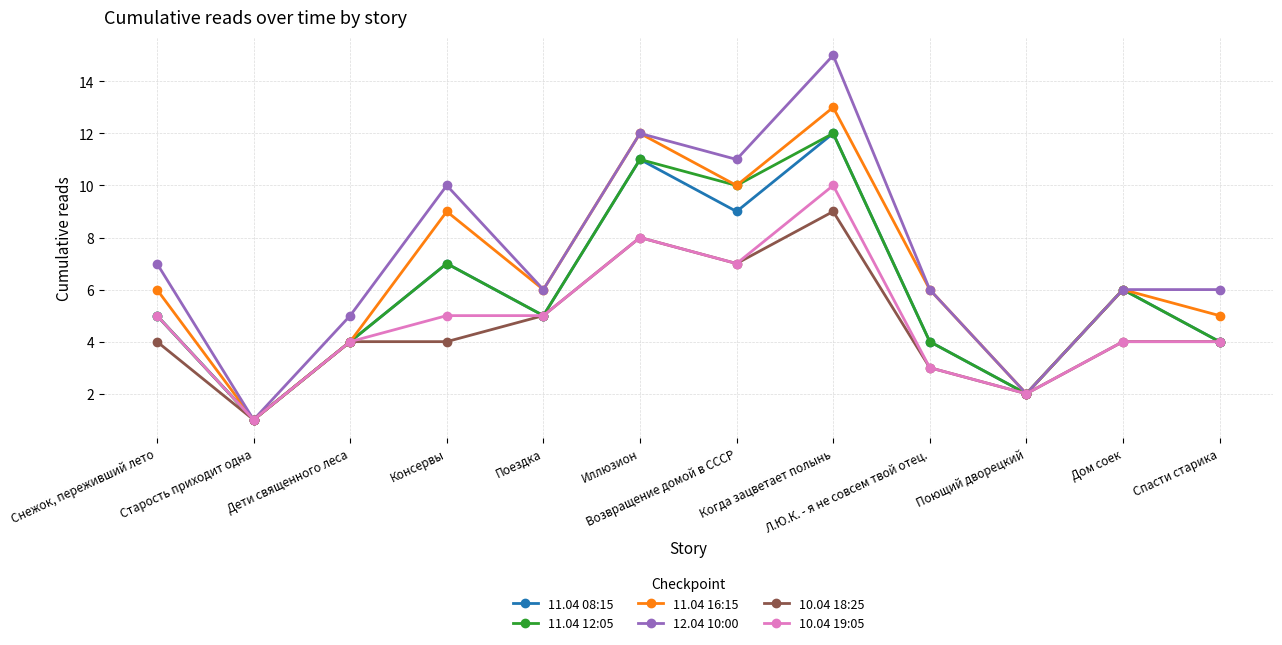

Reading left to right, what are all the values shown in this chart?

11.04 08:15: Снежок, переживший лето=5	Старость приходит одна=1	Дети священного леса=4	Консервы=7	Поездка=5	Иллюзион=11	Возвращение домой в СССР=9	Когда зацветает полынь=12	Л.Ю.К. - я не совсем твой отец.=4	Поющий дворецкий=2	Дом соек=6	Спасти старика=4
11.04 12:05: Снежок, переживший лето=5	Старость приходит одна=1	Дети священного леса=4	Консервы=7	Поездка=5	Иллюзион=11	Возвращение домой в СССР=10	Когда зацветает полынь=12	Л.Ю.К. - я не совсем твой отец.=4	Поющий дворецкий=2	Дом соек=6	Спасти старика=4
11.04 16:15: Снежок, переживший лето=6	Старость приходит одна=1	Дети священного леса=4	Консервы=9	Поездка=6	Иллюзион=12	Возвращение домой в СССР=10	Когда зацветает полынь=13	Л.Ю.К. - я не совсем твой отец.=6	Поющий дворецкий=2	Дом соек=6	Спасти старика=5
12.04 10:00: Снежок, переживший лето=7	Старость приходит одна=1	Дети священного леса=5	Консервы=10	Поездка=6	Иллюзион=12	Возвращение домой в СССР=11	Когда зацветает полынь=15	Л.Ю.К. - я не совсем твой отец.=6	Поющий дворецкий=2	Дом соек=6	Спасти старика=6
10.04 18:25: Снежок, переживший лето=4	Старость приходит одна=1	Дети священного леса=4	Консервы=4	Поездка=5	Иллюзион=8	Возвращение домой в СССР=7	Когда зацветает полынь=9	Л.Ю.К. - я не совсем твой отец.=3	Поющий дворецкий=2	Дом соек=4	Спасти старика=4
10.04 19:05: Снежок, переживший лето=5	Старость приходит одна=1	Дети священного леса=4	Консервы=5	Поездка=5	Иллюзион=8	Возвращение домой в СССР=7	Когда зацветает полынь=10	Л.Ю.К. - я не совсем твой отец.=3	Поющий дворецкий=2	Дом соек=4	Спасти старика=4